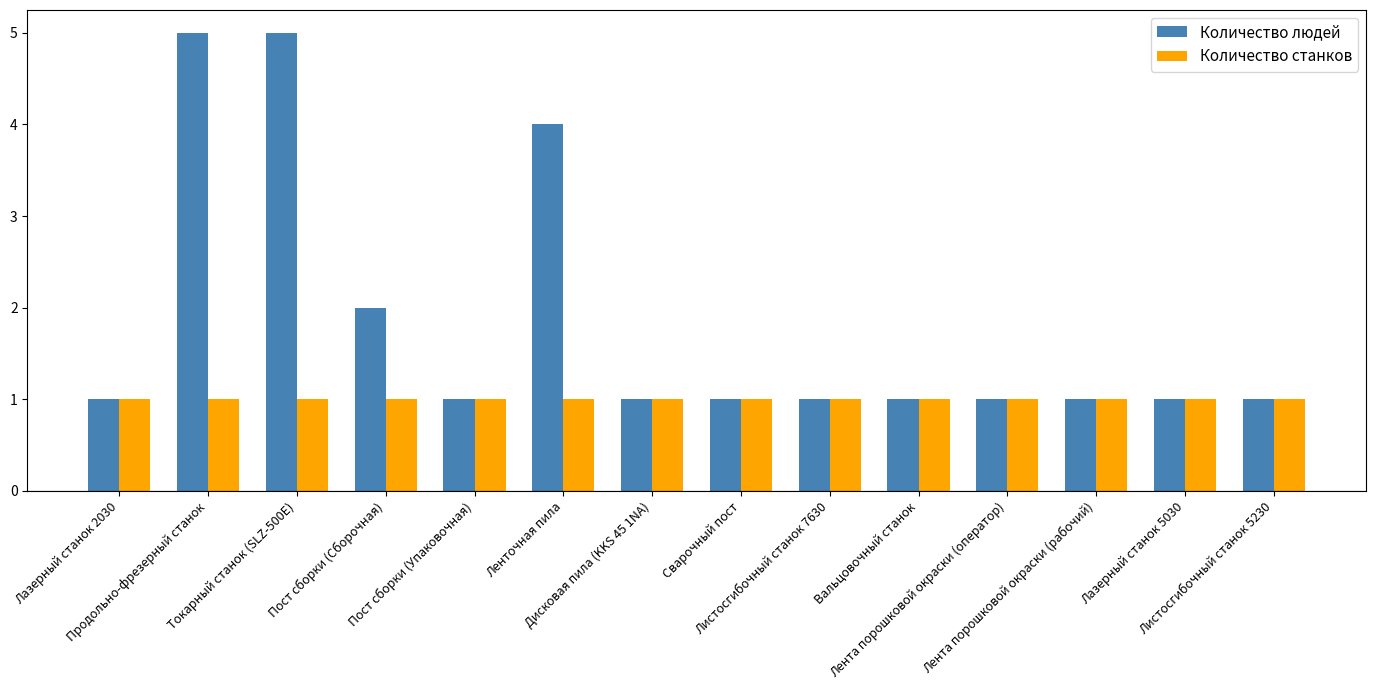

Which series has the largest total across all categories?

Количество людей